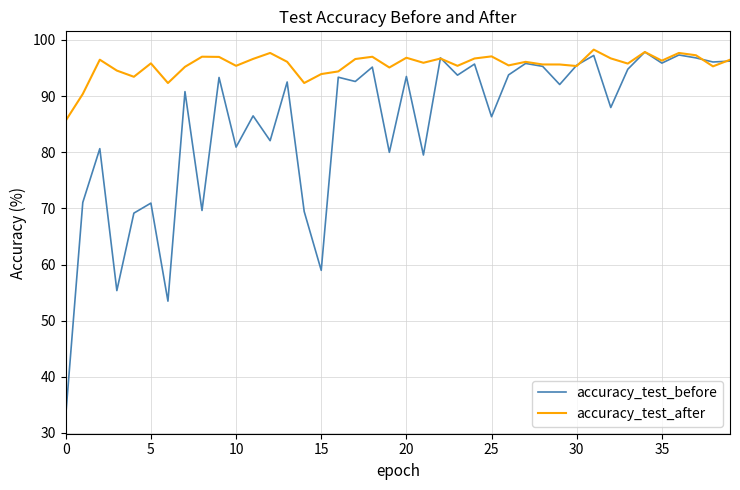

In accuracy_test_before, how many points are lower than both neighbors (excluding endpoints)?

15